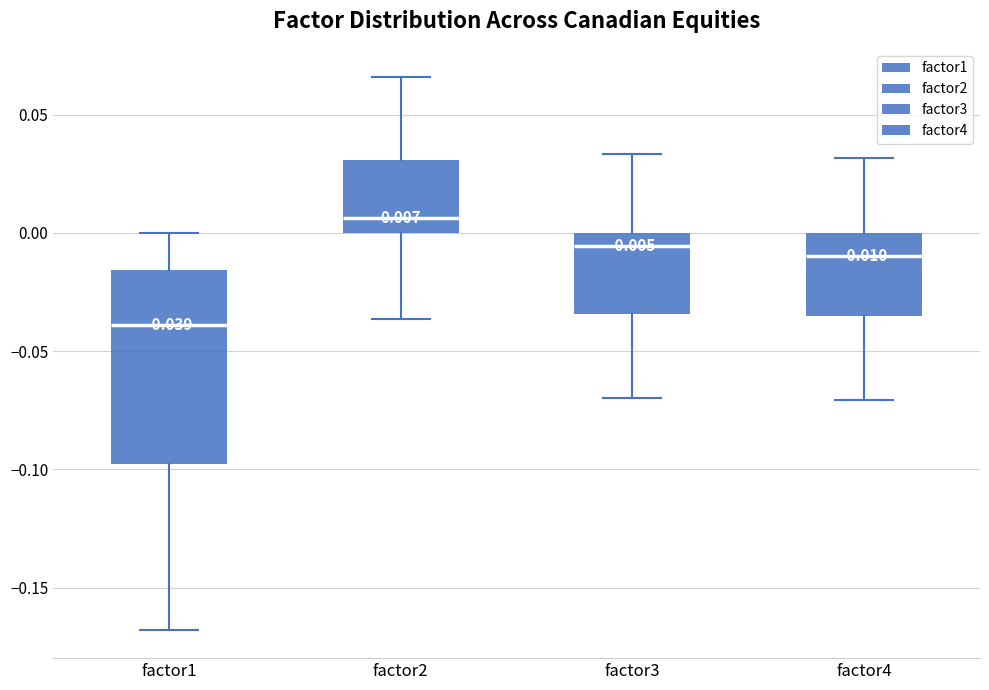

Comparing the boxes themselves (not the whiskers), which one is the tallest?

factor1